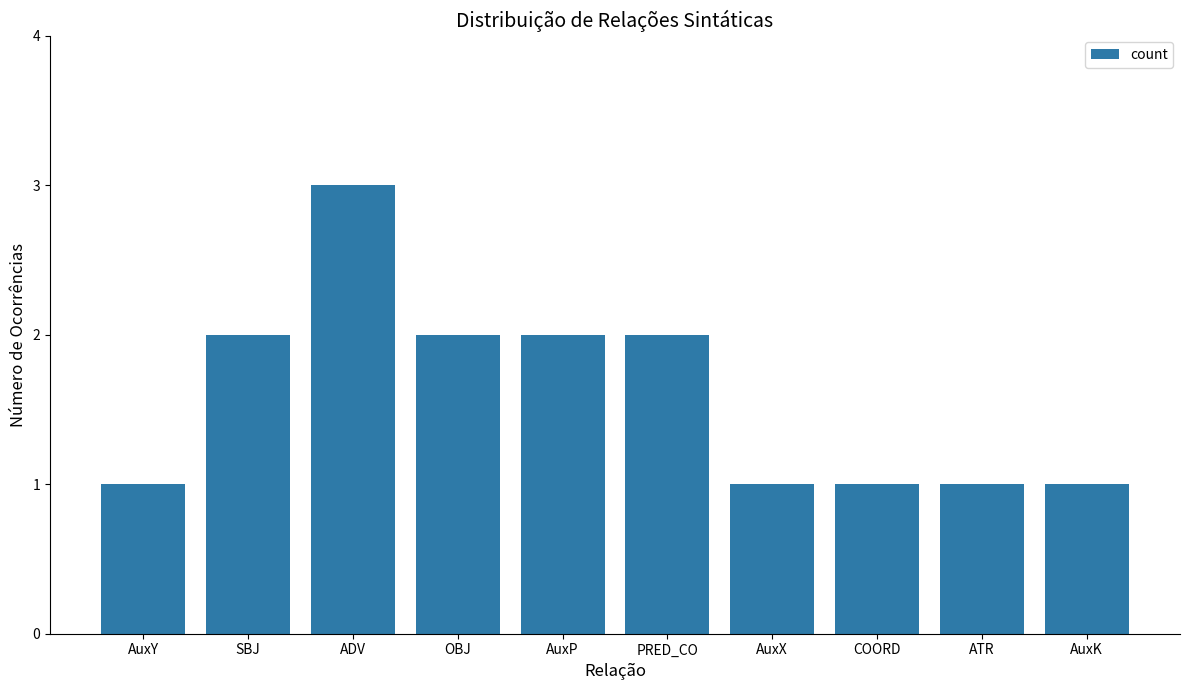

Reading left to right, list all the values displayed in this chart.

AuxY=1	SBJ=2	ADV=3	OBJ=2	AuxP=2	PRED_CO=2	AuxX=1	COORD=1	ATR=1	AuxK=1